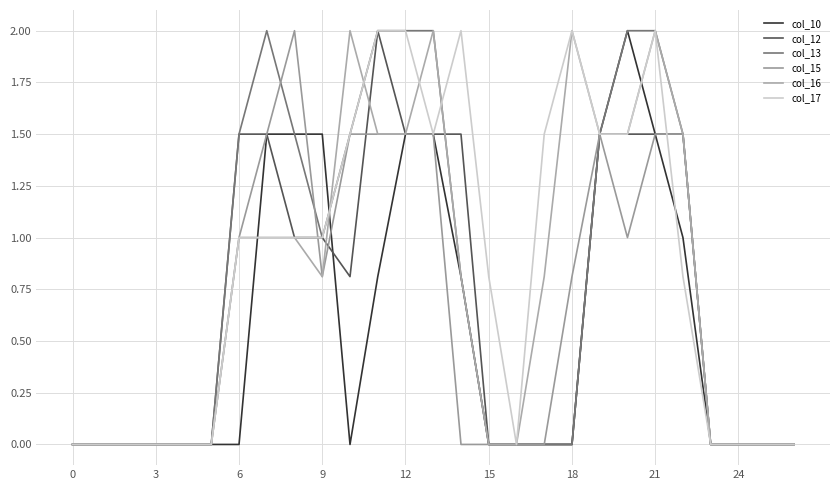

How many lines are shown in the chart?

6